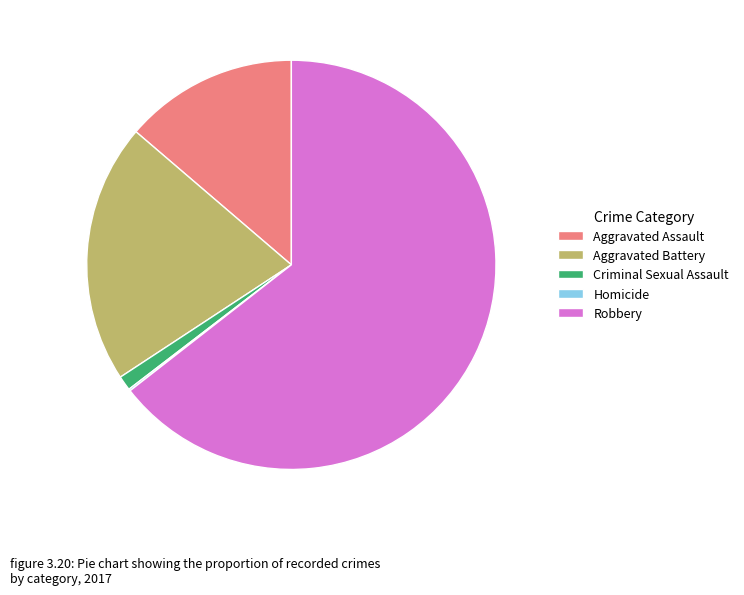

Which has a higher value, Robbery or Aggravated Assault?

Robbery